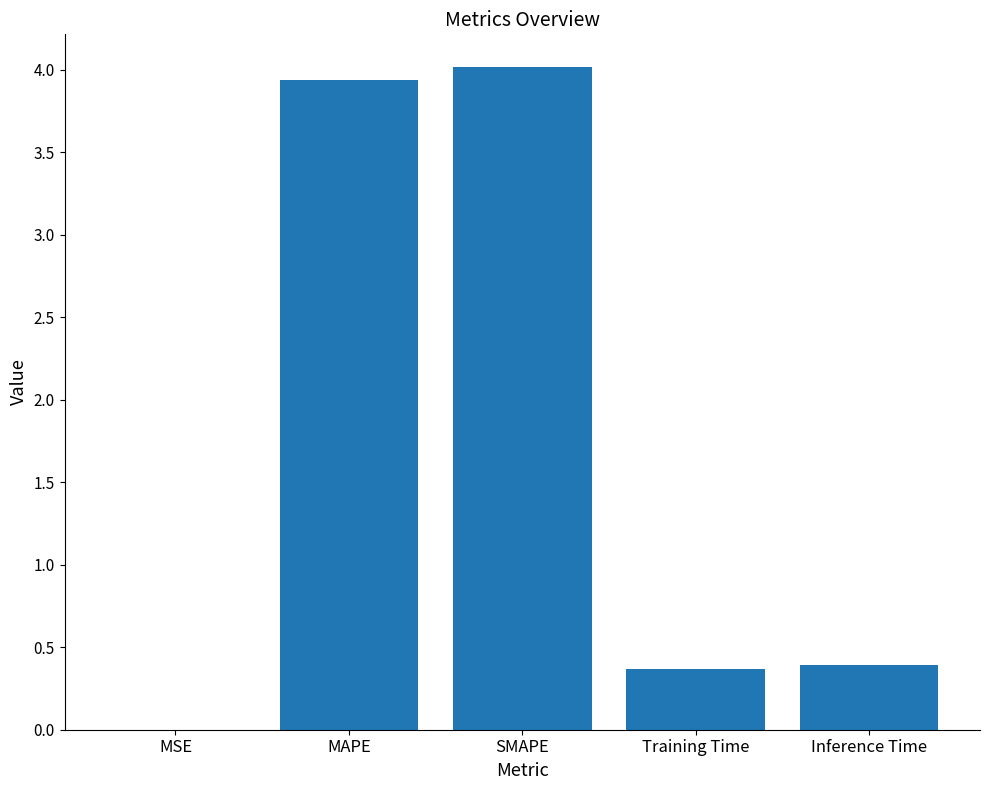

Between MSE and Inference Time, which is larger?

Inference Time